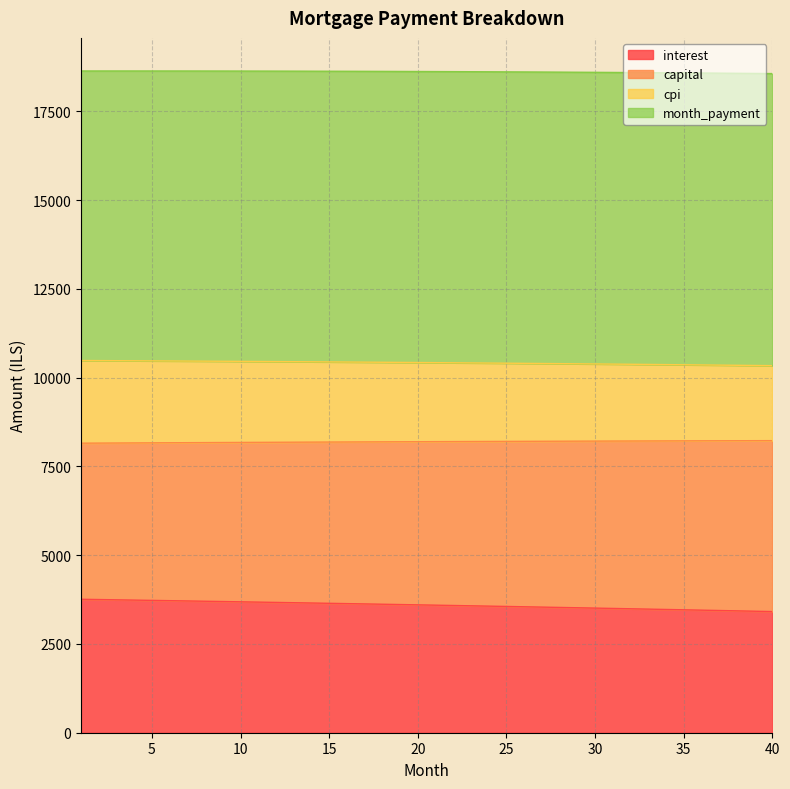

What is the minimum value for interest?

3412.3